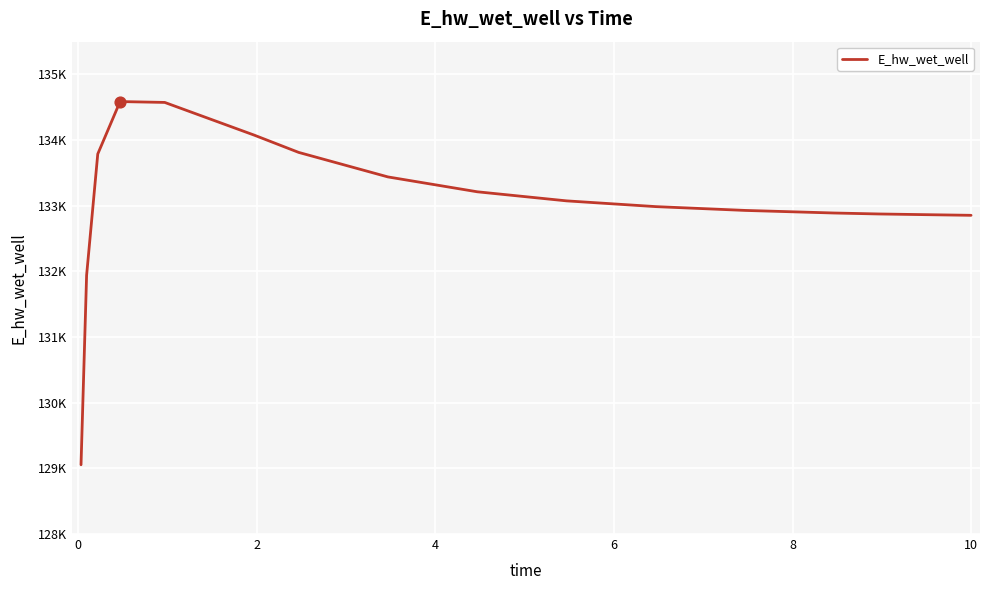

Does the chart have visible grid lines?

Yes